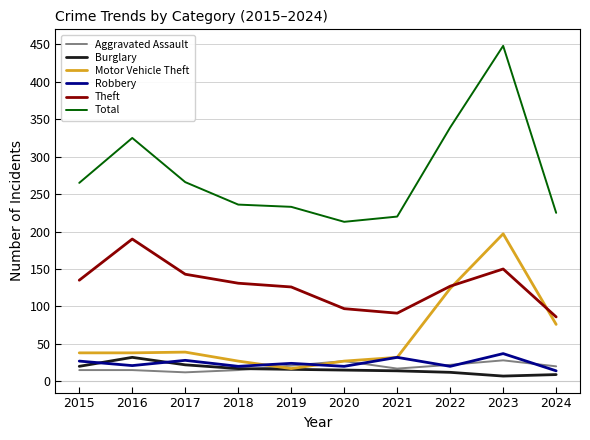

How many lines are shown in the chart?

6